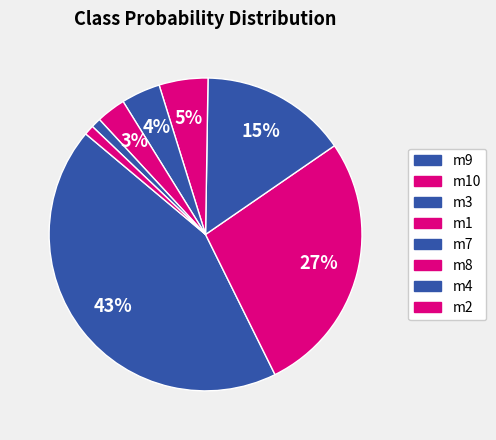

To the nearest percent, what is the difference between the largest and smallest slice percentages?

42%